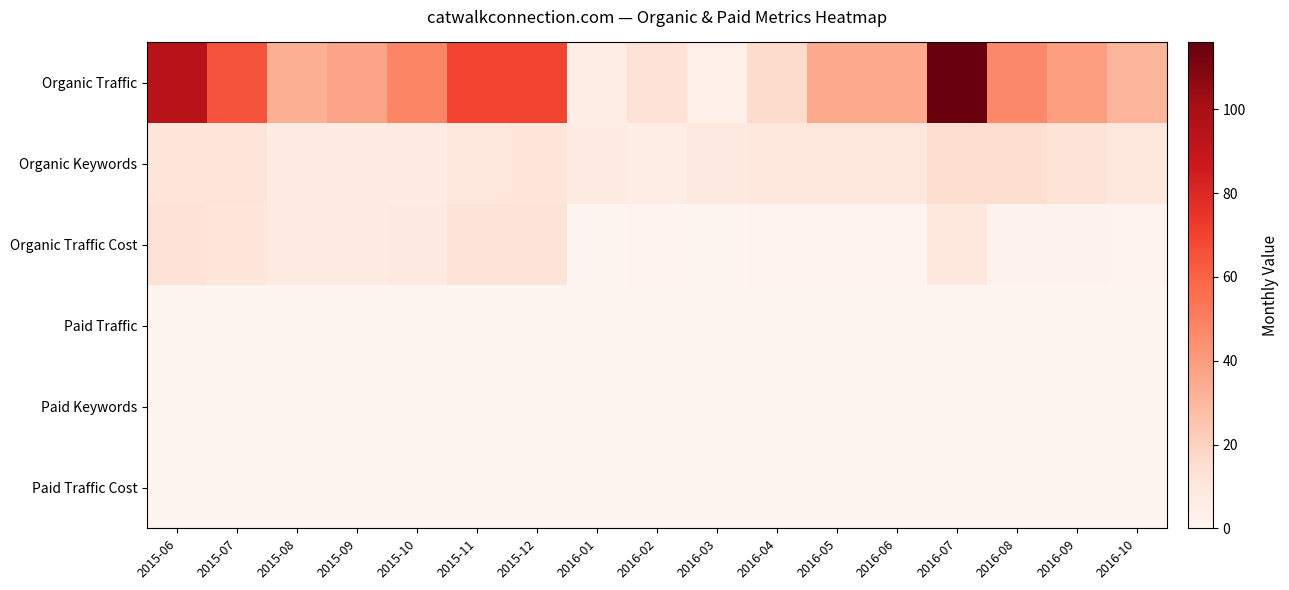

At 2015-08, list the series in order from smallest to largest.

Paid Traffic, Paid Keywords, Paid Traffic Cost, Organic Traffic Cost, Organic Keywords, Organic Traffic